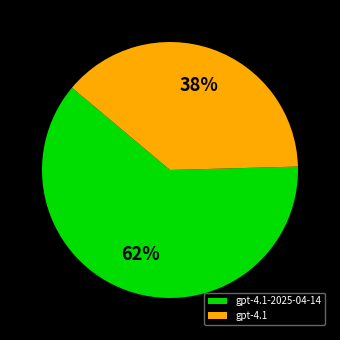

What is the majority slice?

gpt-4.1-2025-04-14